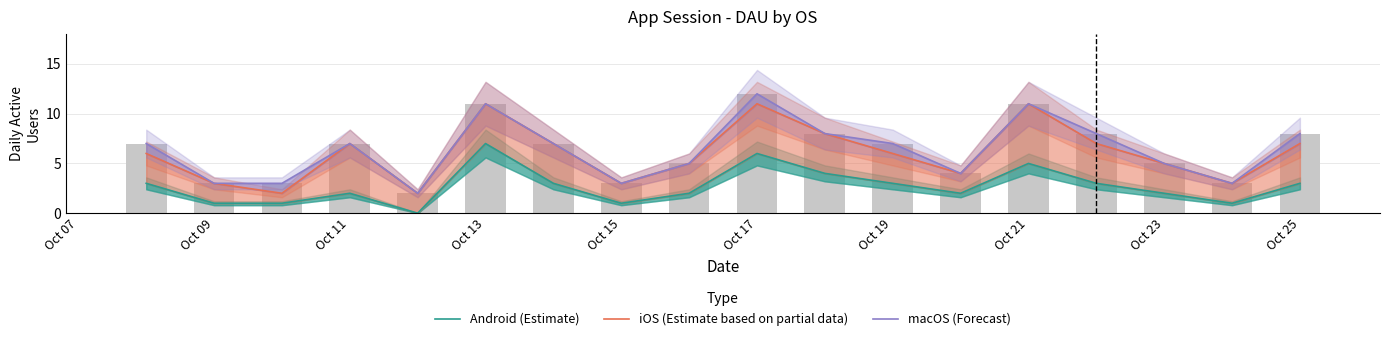

How many categories are shown in the chart?

18